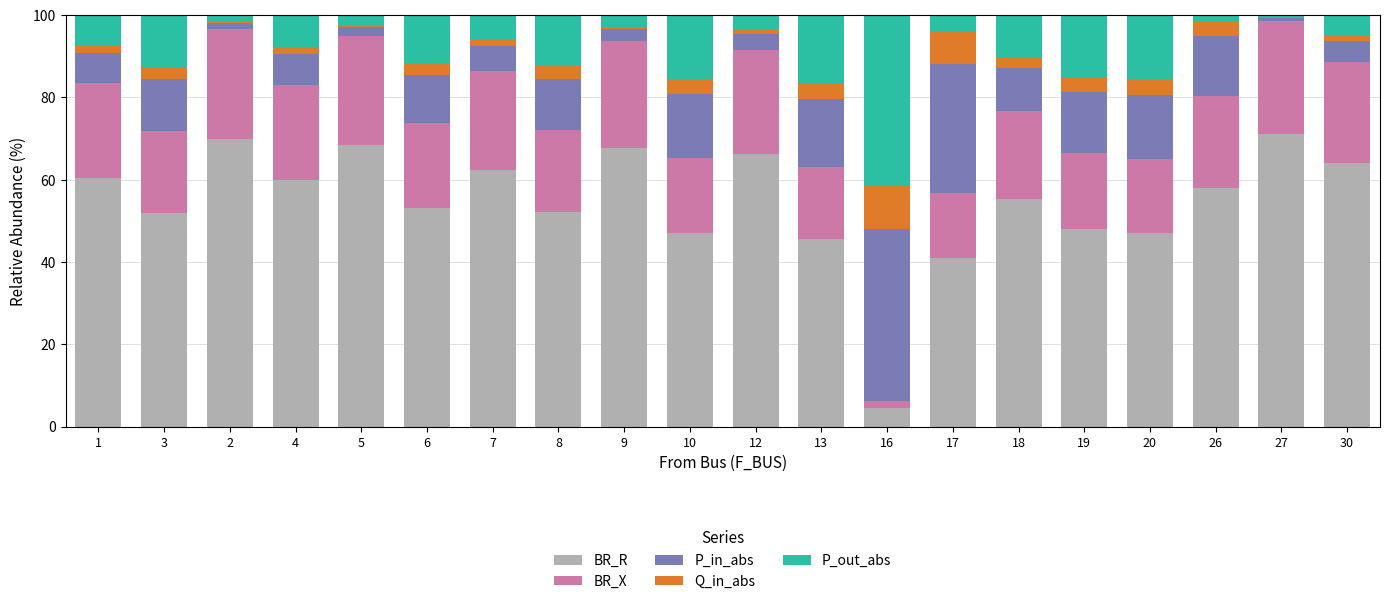

What is the maximum value for BR_R?

71.2